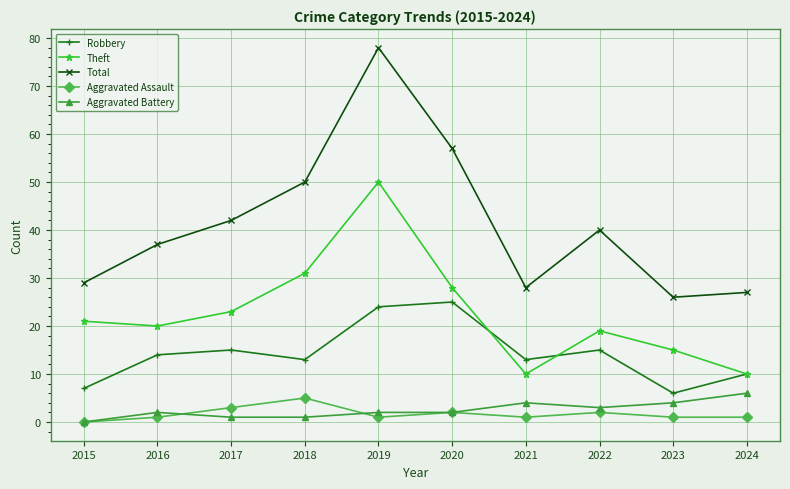

Where is Total nearest to the value 52?

2018